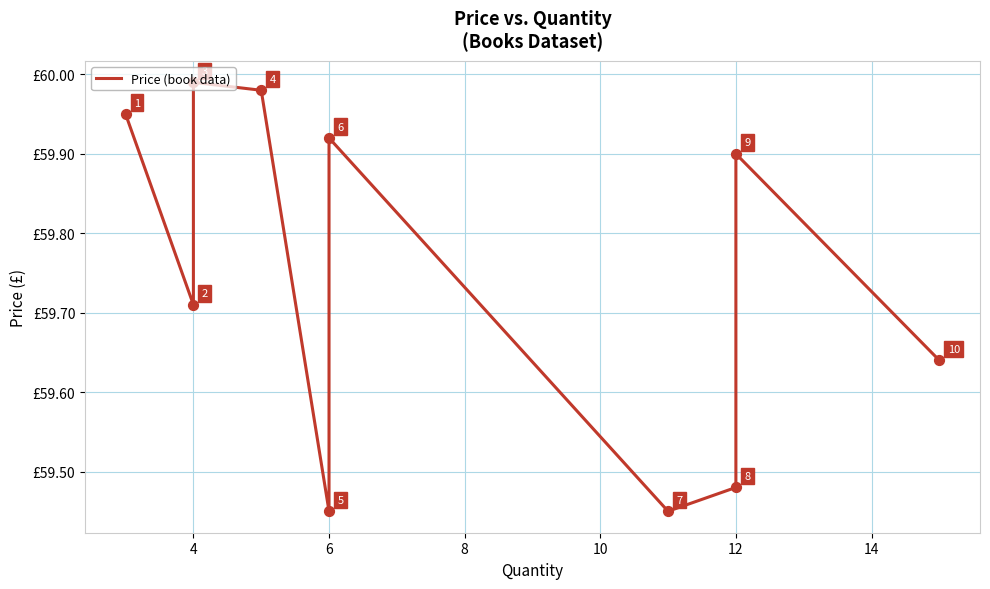

What is the change in value from 4 to 6?

-0.5